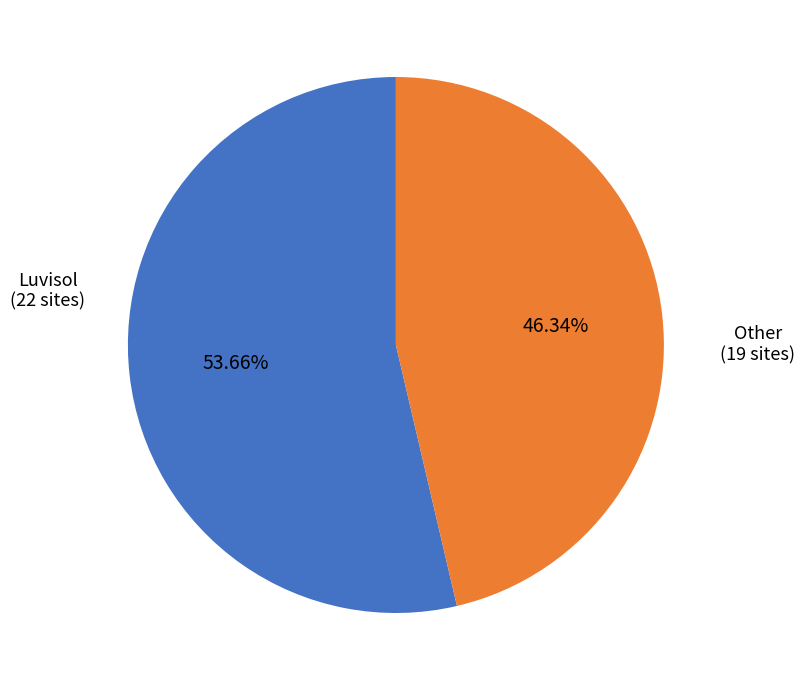

Count the number of slices in the pie.

2